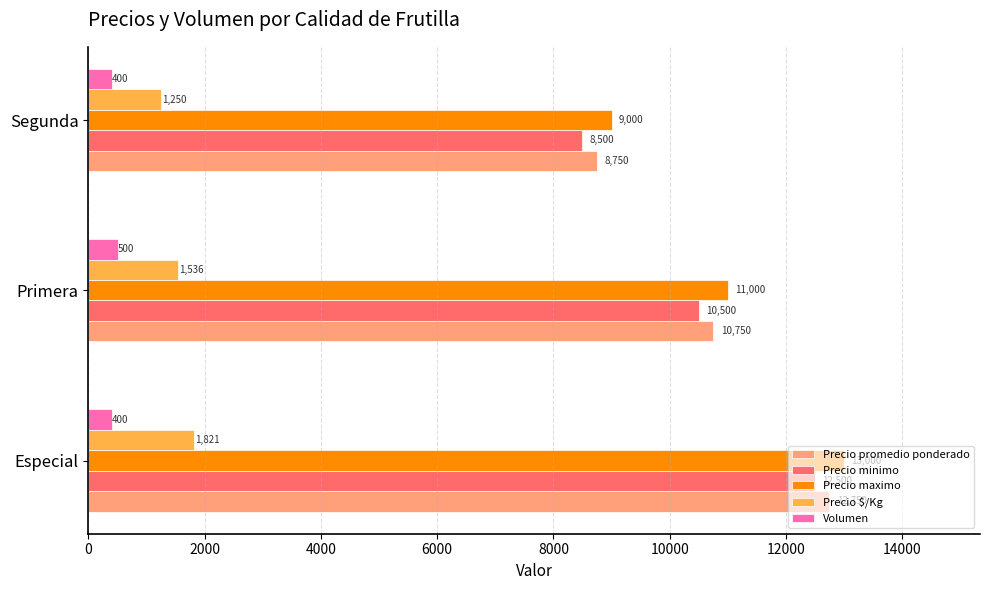

What is the spread (max minus min) of values at Primera?

10500